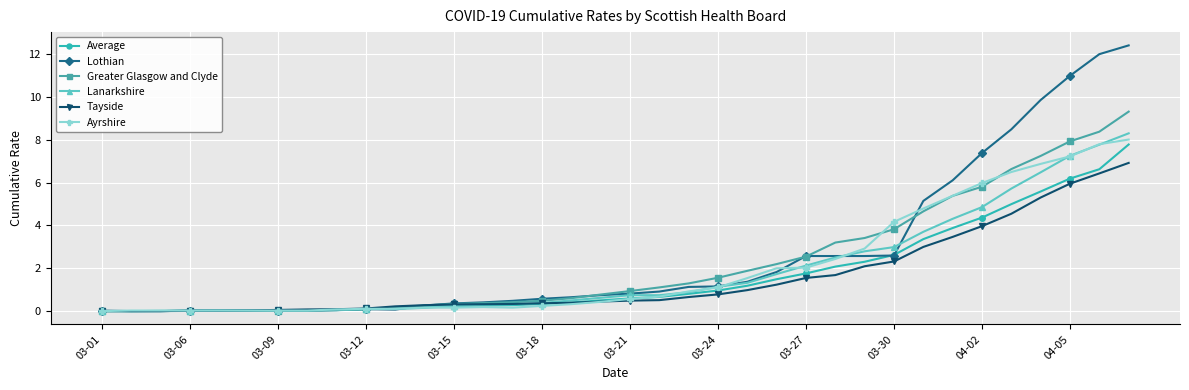

What is the greatest value displayed?

12.4